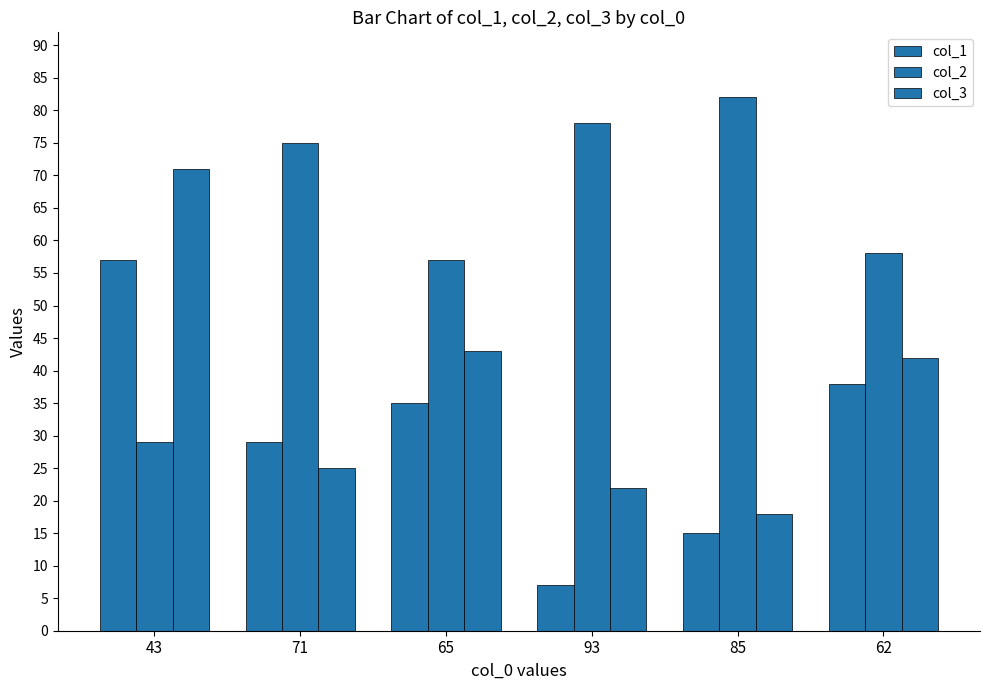

How many data points does each series have?

6